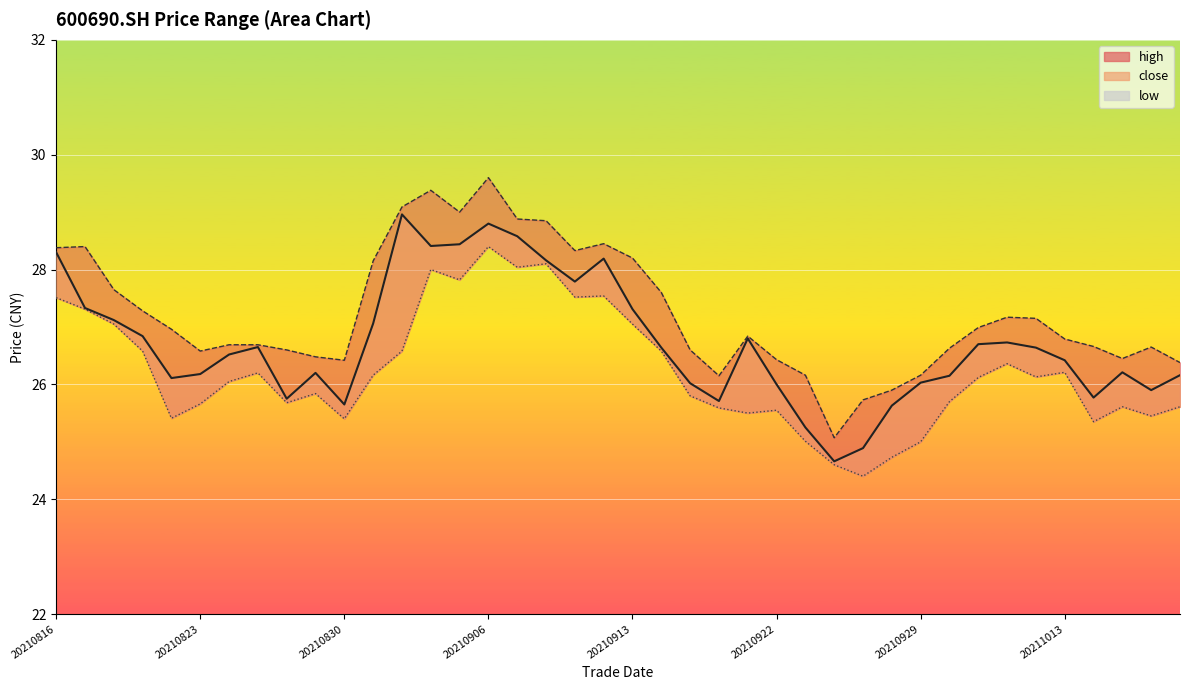

Rank the series at 24 from lowest to highest value.

low (line), close (line), high (line)